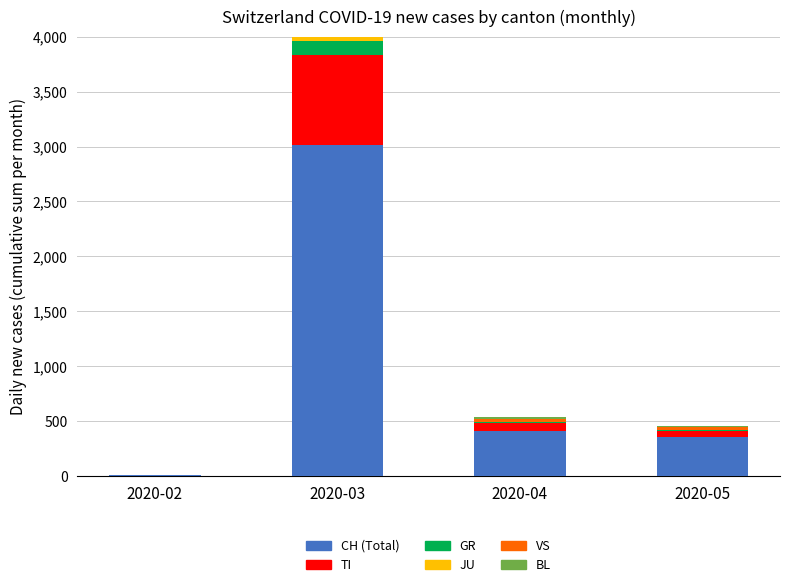

List the series in order of their peak value, highest first.

CH (Total), TI, VS, BL, GR, JU